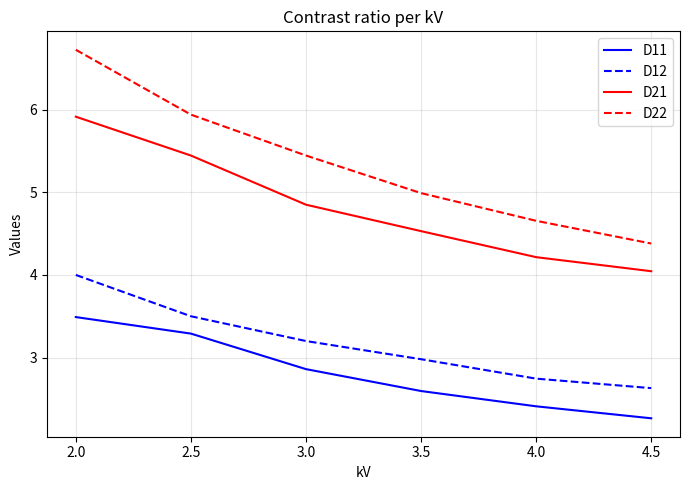

What is the sum of all D21 values?

29.0